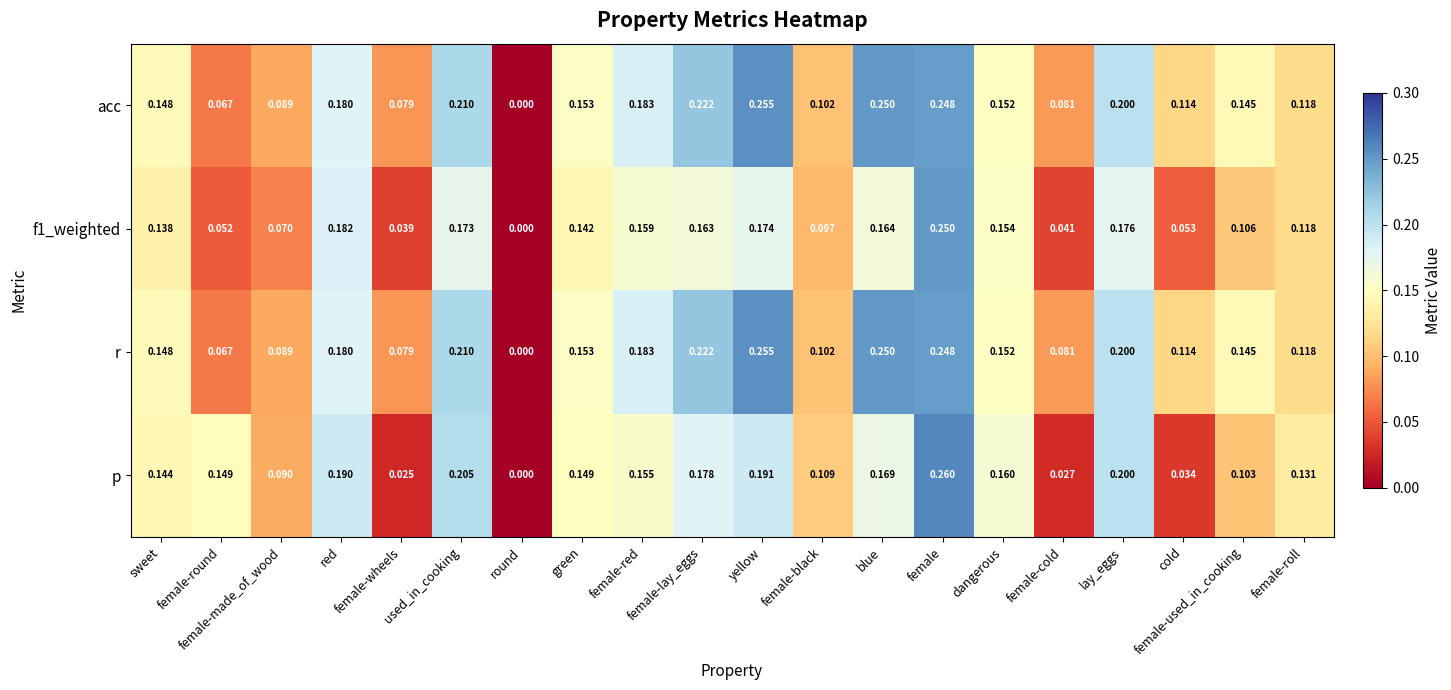

Is the value of p at female-used_in_cooking greater than the value of r at sweet?

No